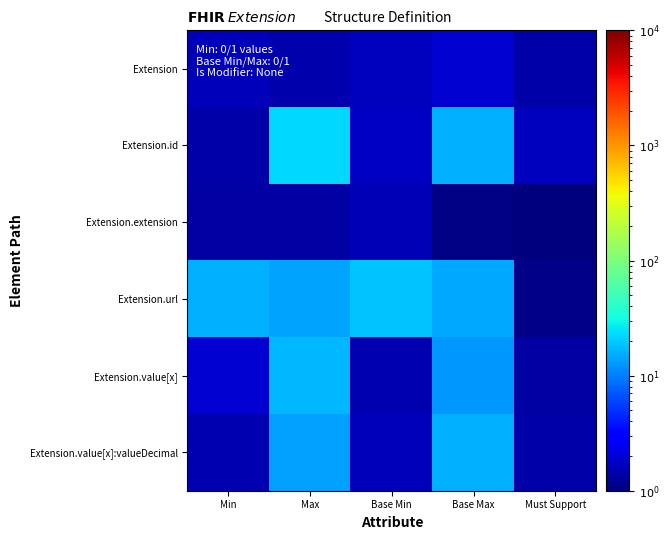

At how many categories does at least one series exceed 8?

4